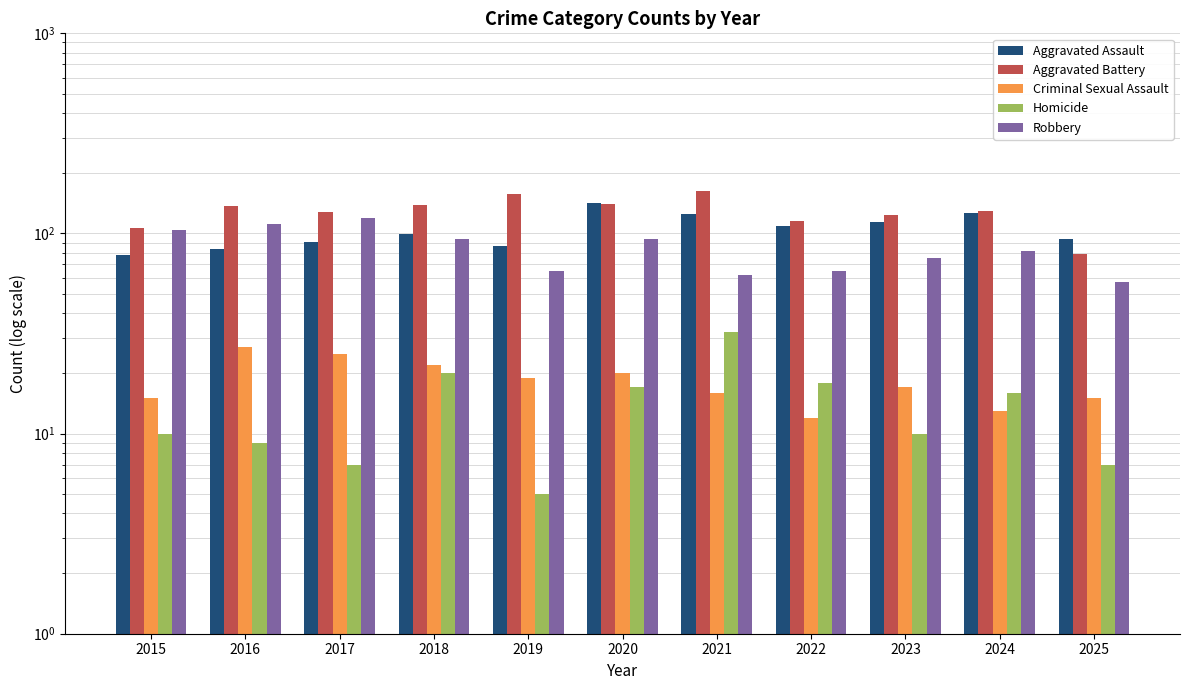

Which series has the largest total across all categories?

Aggravated Battery